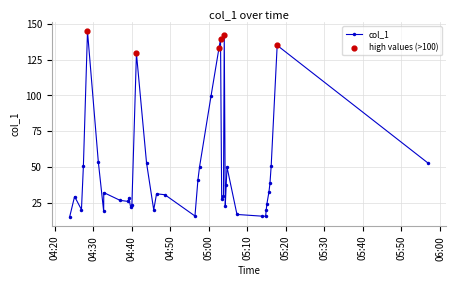

What is the maximum value shown in the chart?

144.7